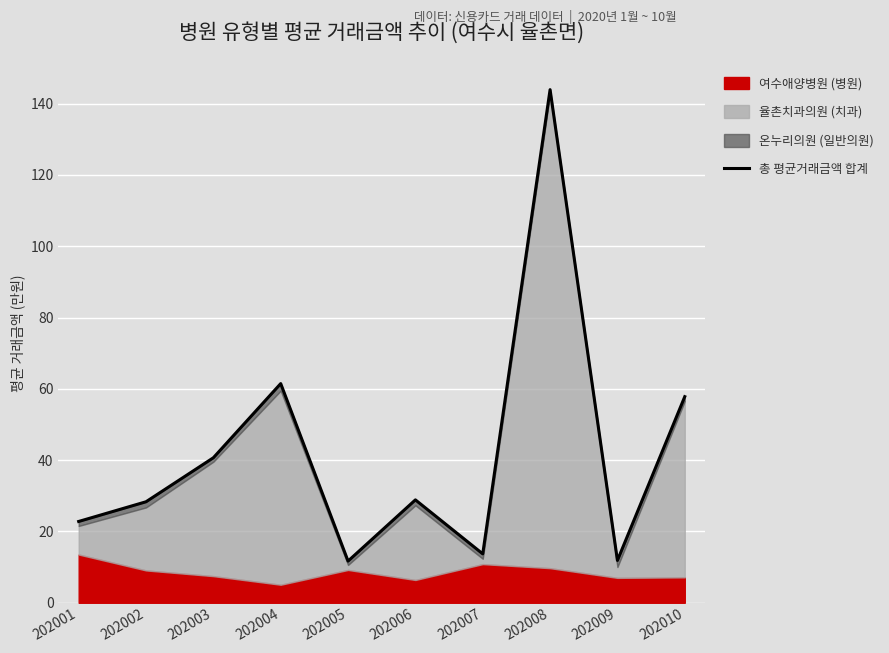

Reading left to right, list all the values displayed in this chart.

22.8	28.3	40.7	61.5	11.7	28.9	13.7	143.9	11.9	57.8